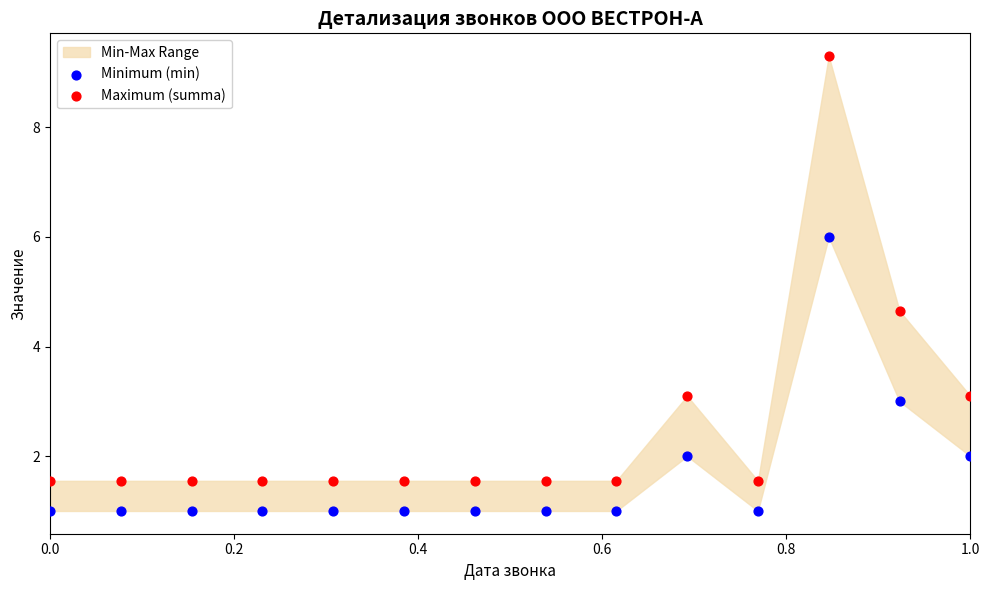

In the Maximum (summa) series, what Y value is closest to 5?

4.7